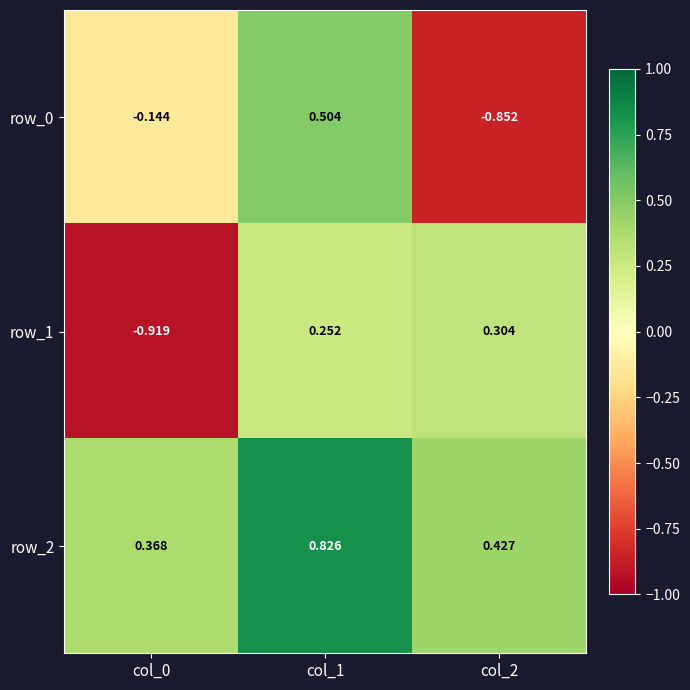

At how many categories does at least one series exceed 0?

3